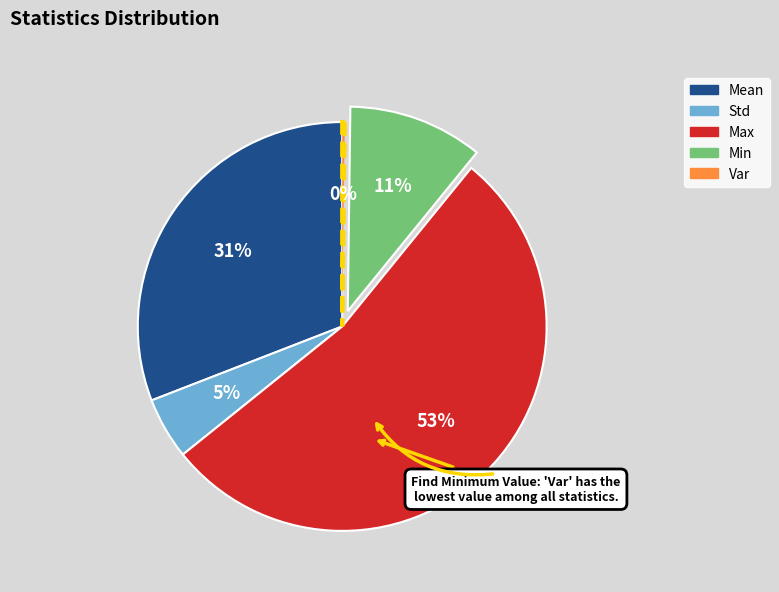

To the nearest percent, what is the difference between the Std and Max slice percentages?

48%